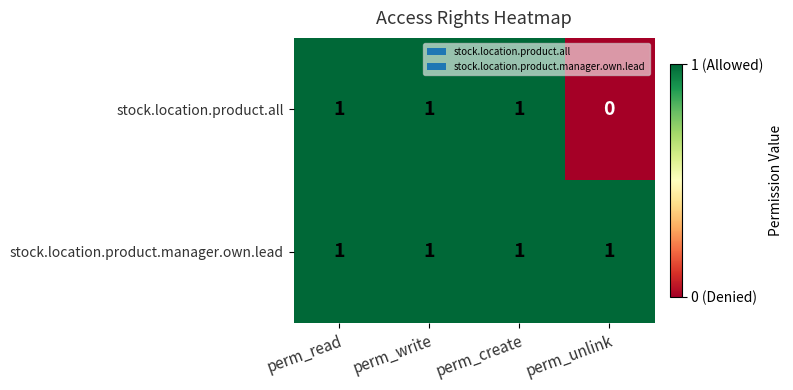

List the series in order of their overall mean, lowest first.

stock.location.product.all, stock.location.product.manager.own.lead